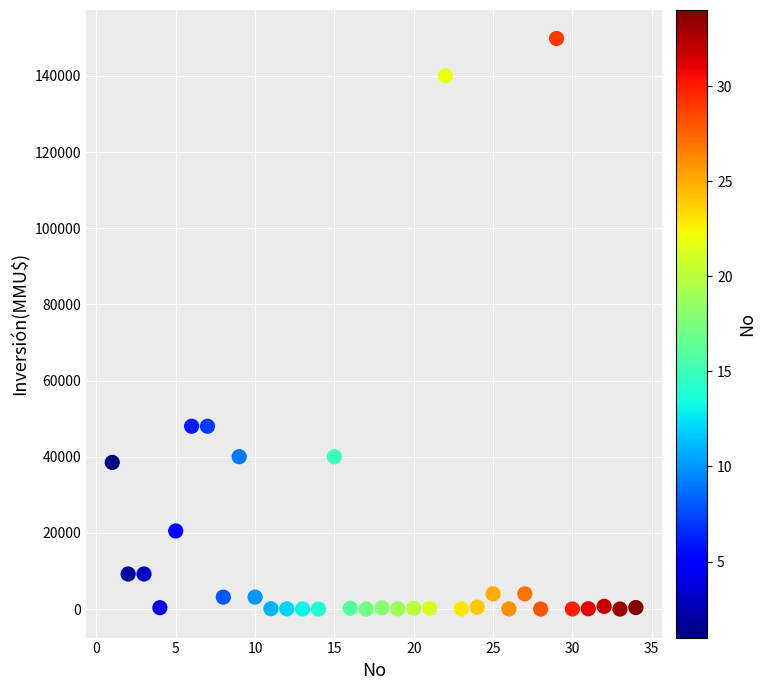

What is the range of Y values (max minus min)?

149800